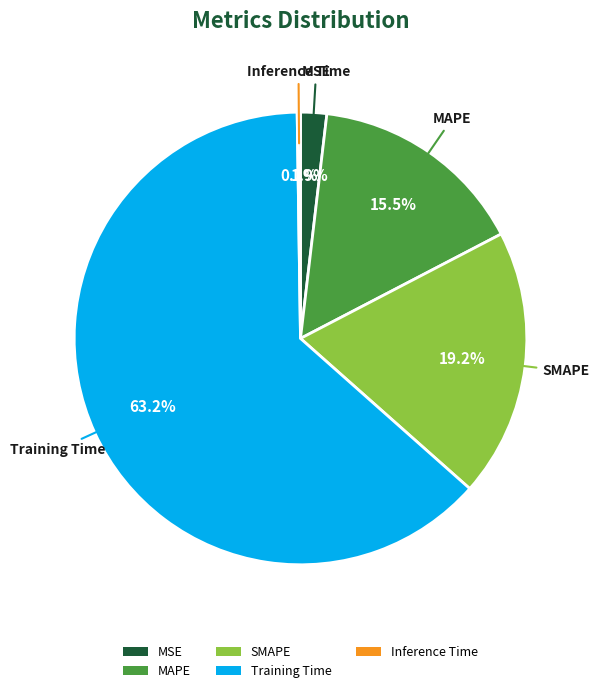

Which slice is the largest?

Training Time